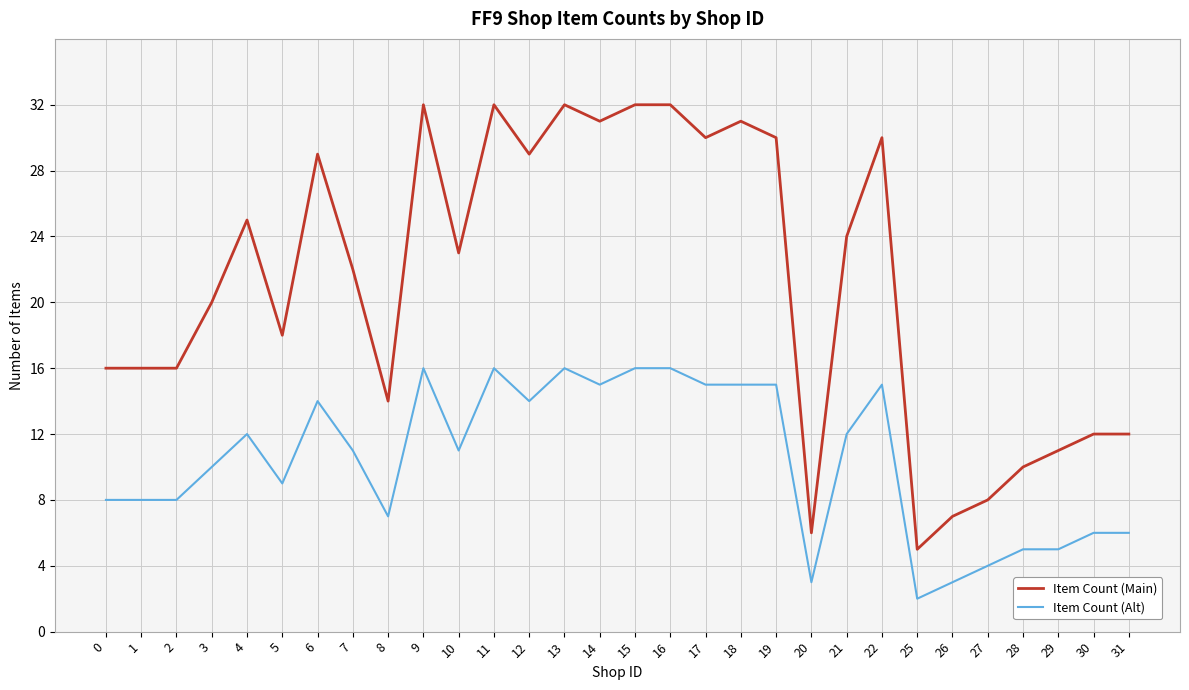

What is the total value across all series at 30?

18